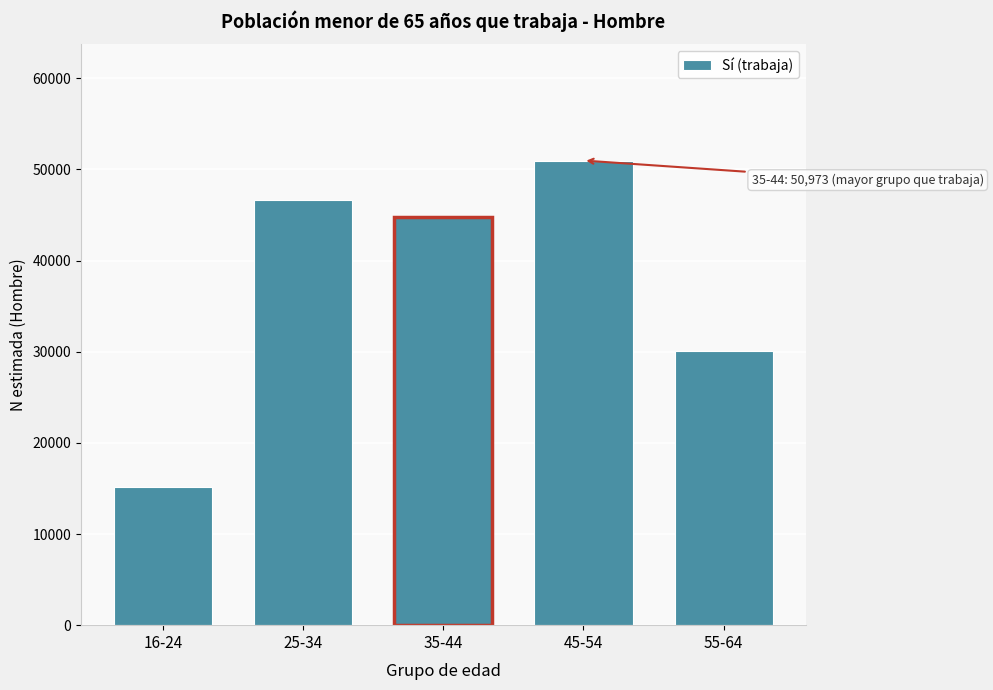

Reading left to right, transcribe all the data shown in this chart.

16-24=15158	25-34=46649	35-44=44816	45-54=50973	55-64=30073